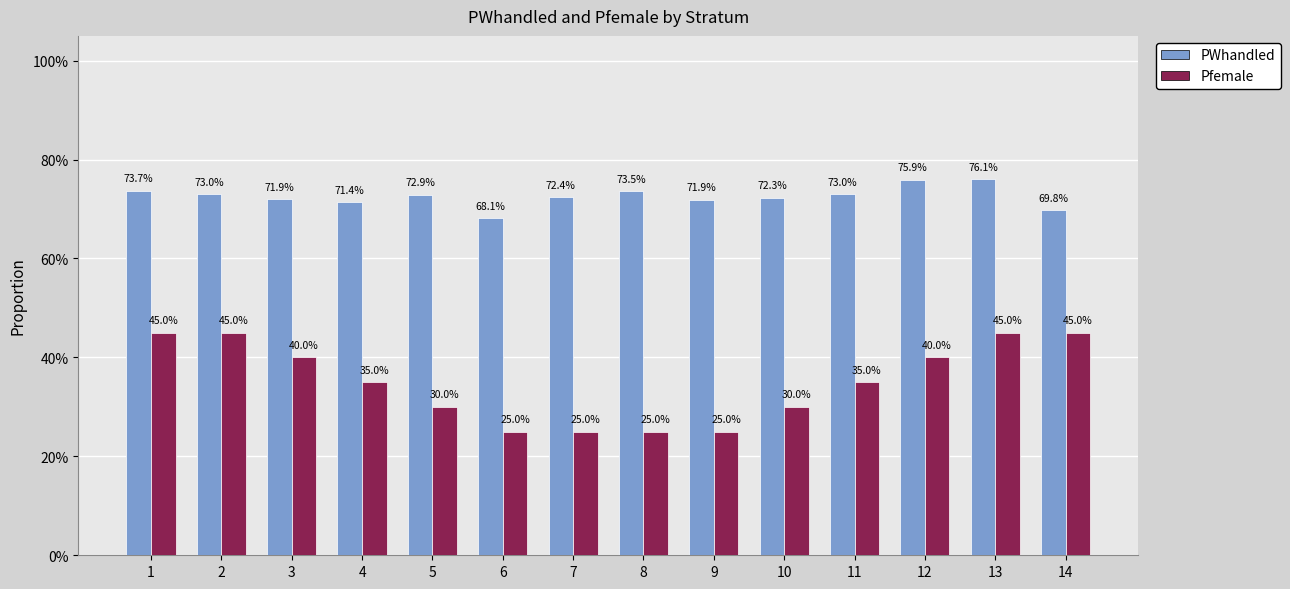

Which category has the highest value in the Pfemale series?

1